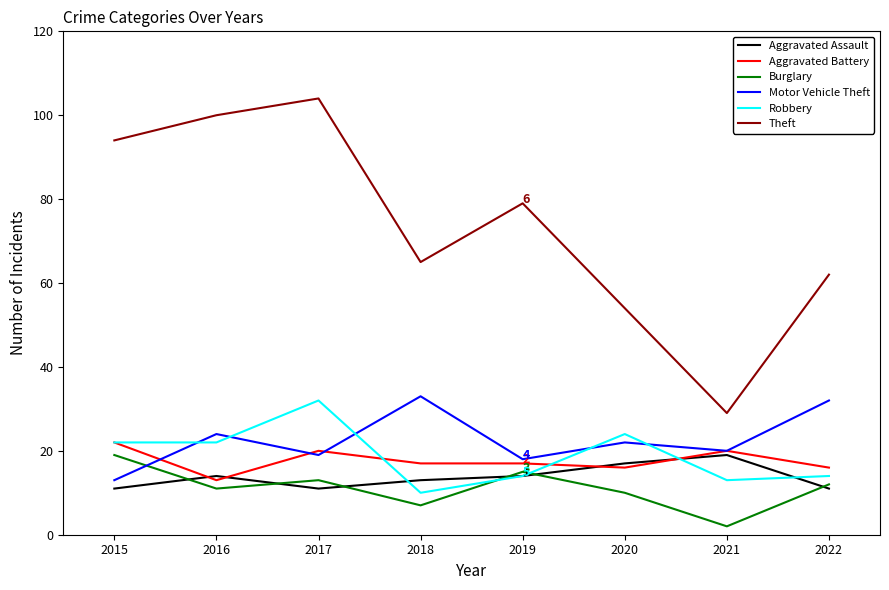

True or false: Burglary and Theft cross at least once.

False